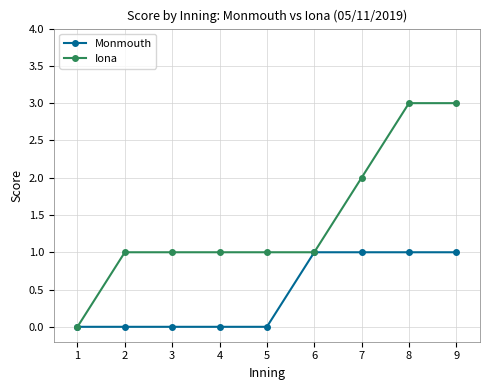

How many lines are shown in the chart?

2